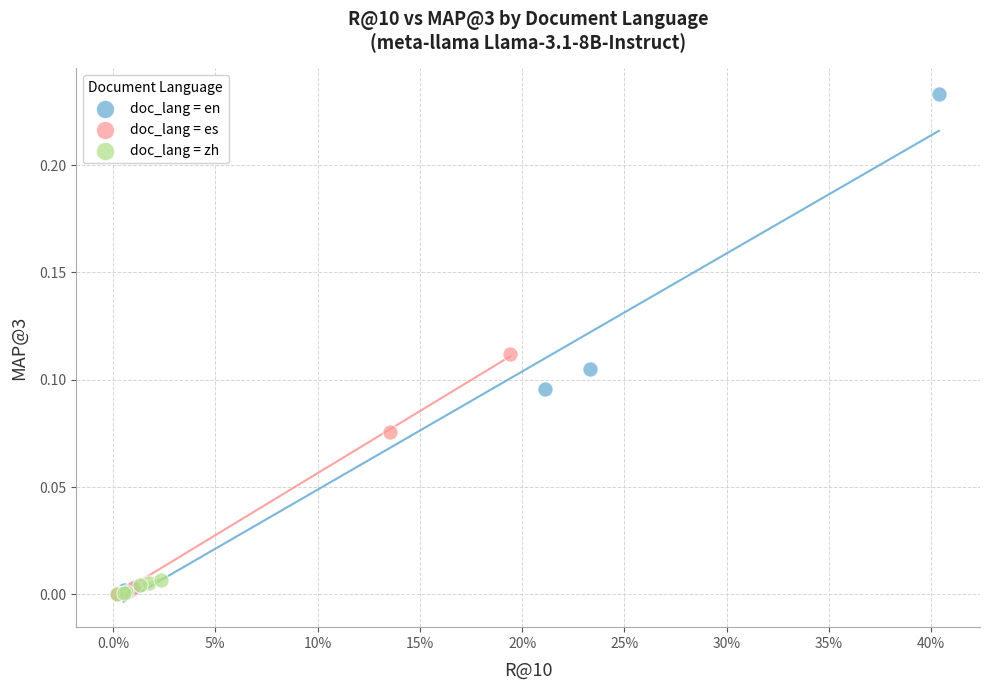

Which series has the largest Y range (max minus min)?

doc_lang = en